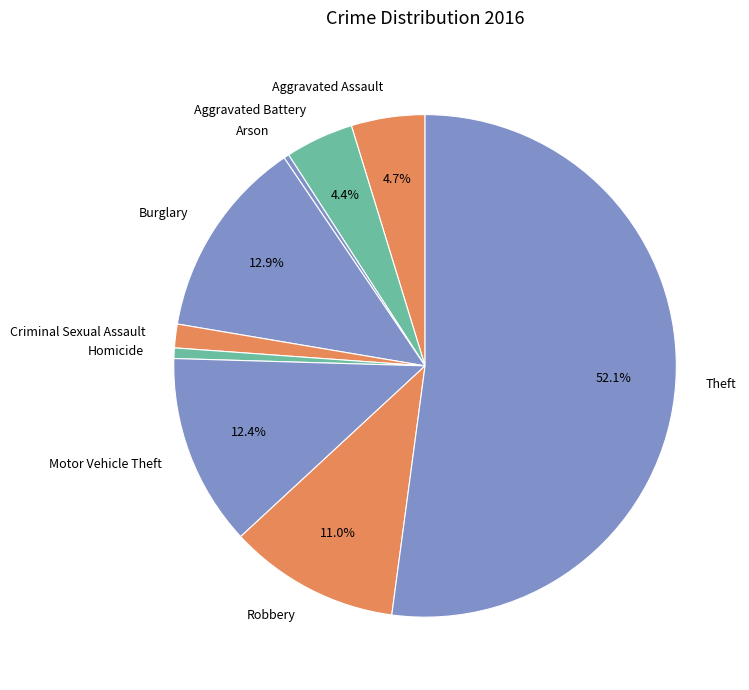

How many slices are in this pie chart?

9